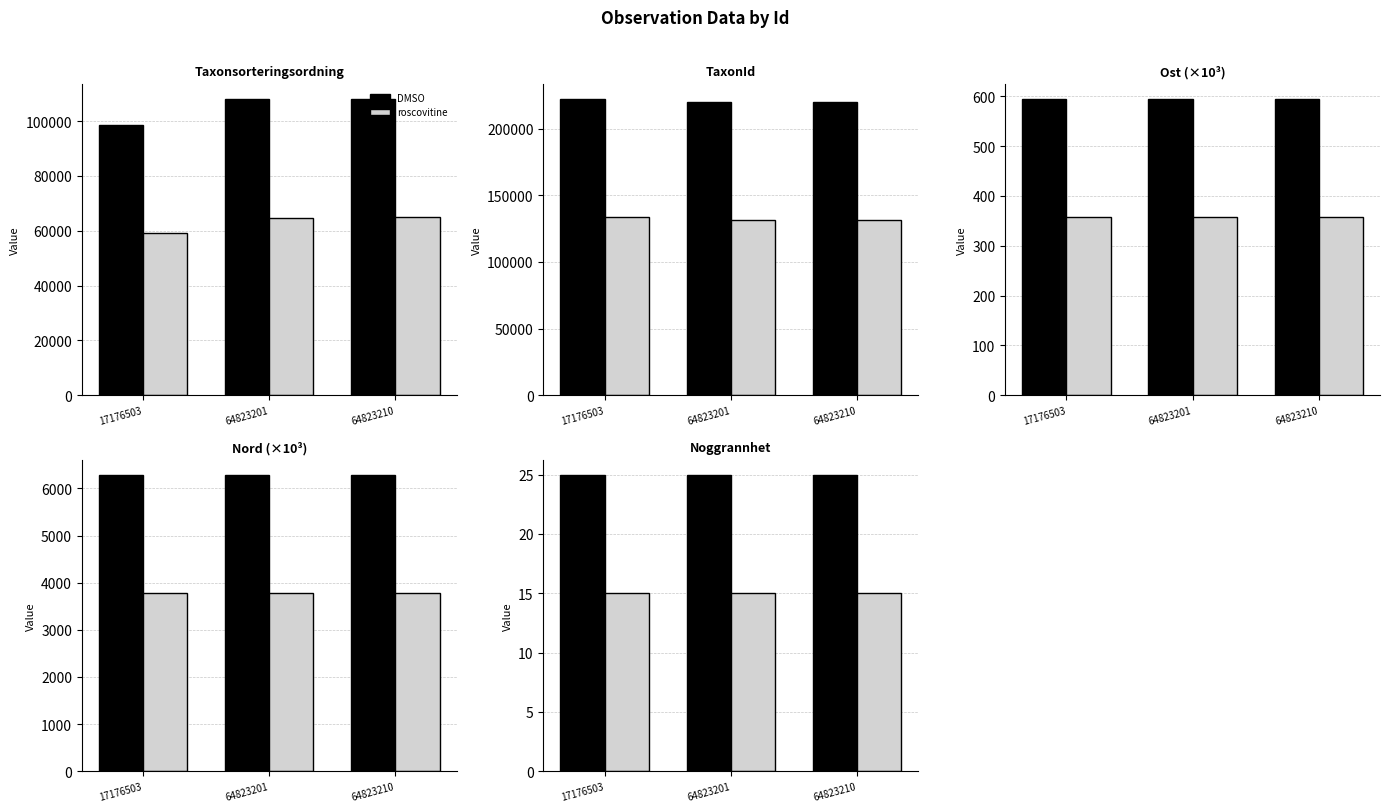

What is the smallest value displayed?

15